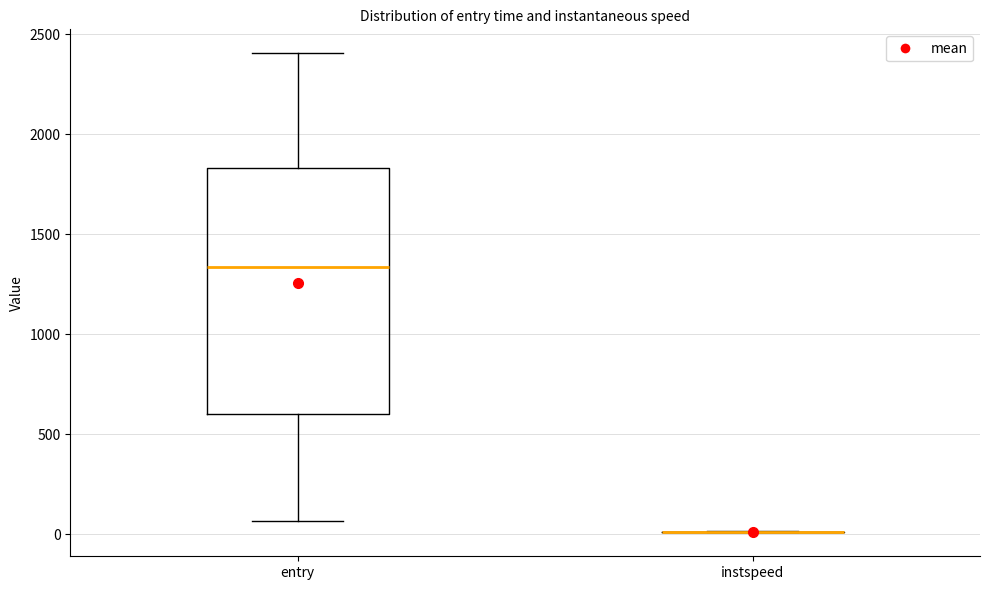

Reading left to right, read every box against the y-axis: the position of its median line, the range the box covers, and the ends of its whiskers. The values are not printed on the chart, so give them approximately, as read against the axis.

entry: median 1350, box 600 to 1850, whiskers 50 to 2400
instspeed: box collapsed to a line at 0, whiskers 0 to 0